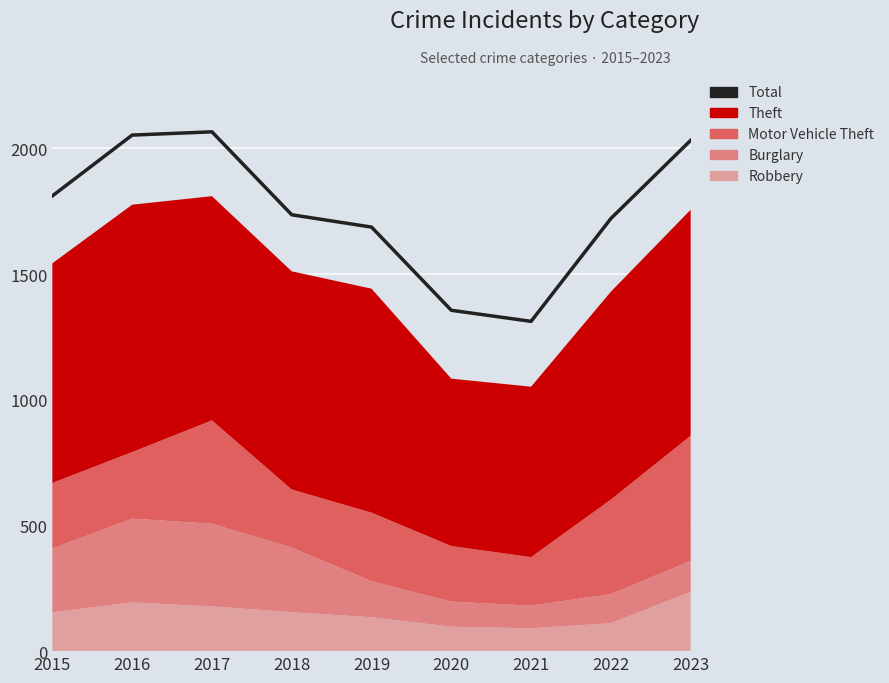

How many lines are shown in the chart?

1